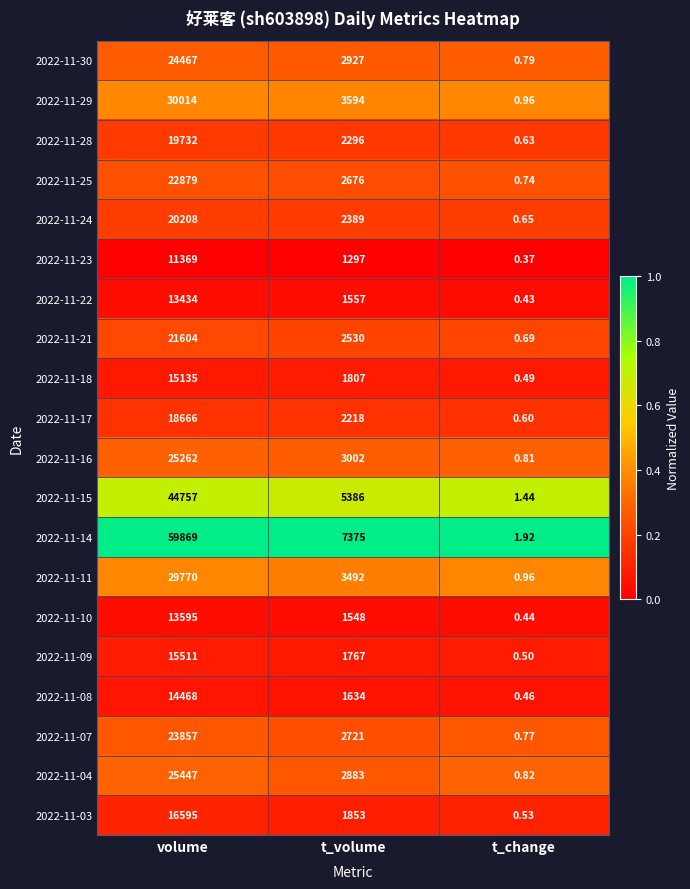

Is the value of 2022-11-04 at t_volume greater than the value of 2022-11-09 at t_change?

Yes